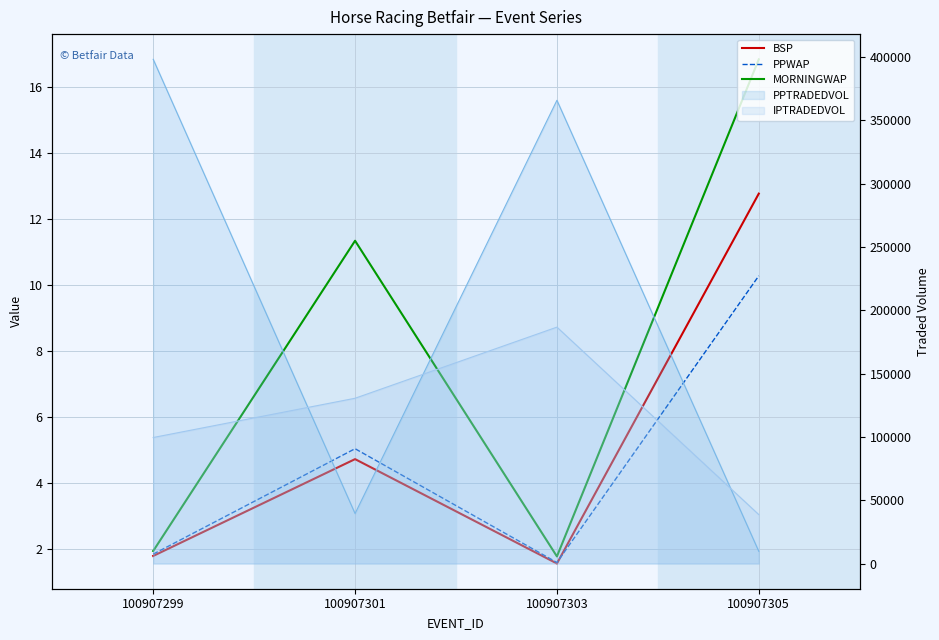

What is the difference between the highest and lowest values at 100907305?

6.6